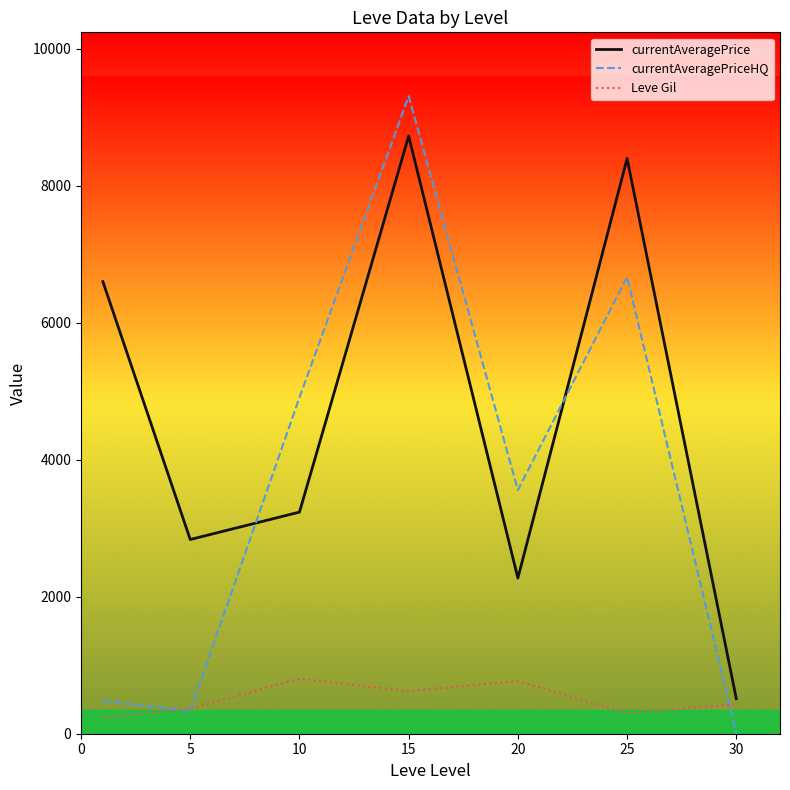

What is the maximum value shown in the chart?

9305.6